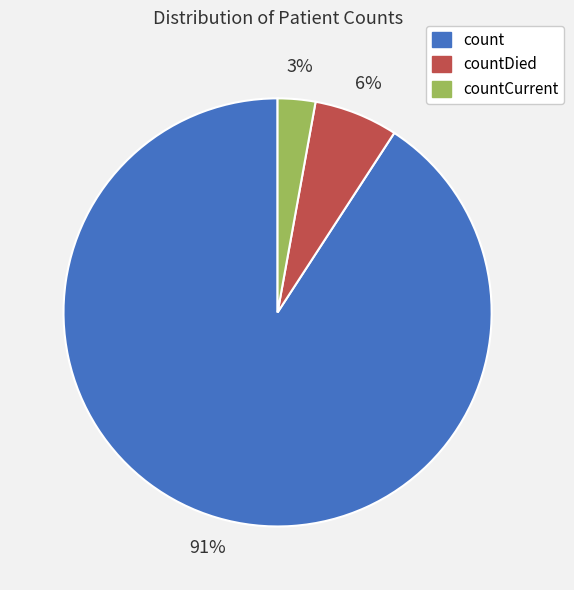

Do countDied and count together represent more than half of the pie?

Yes